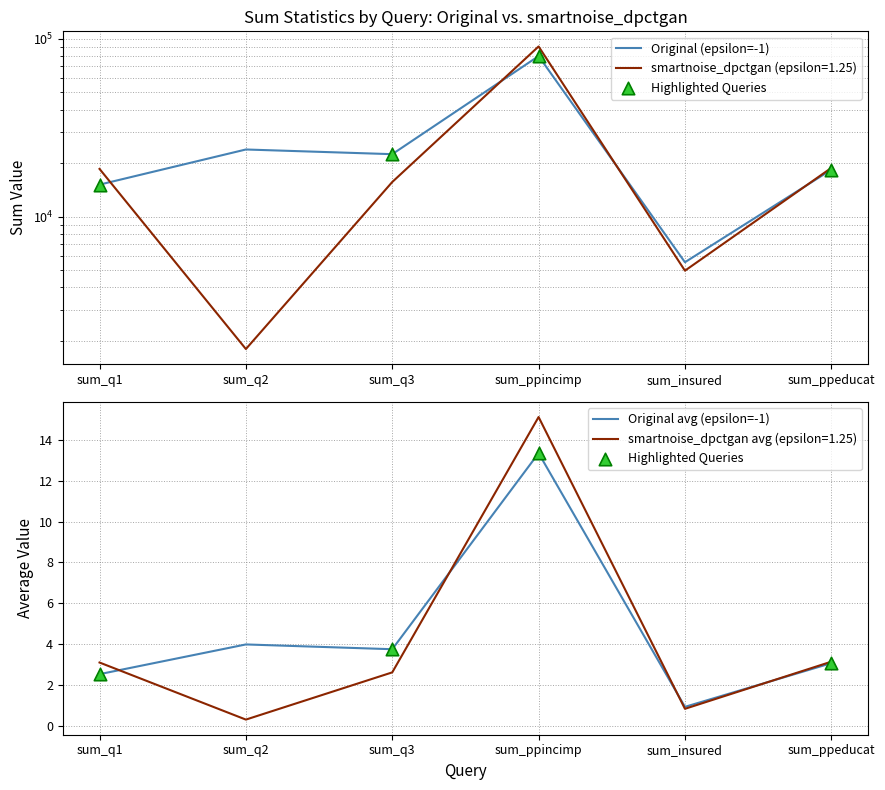

At how many categories does at least one series exceed 38375?

1